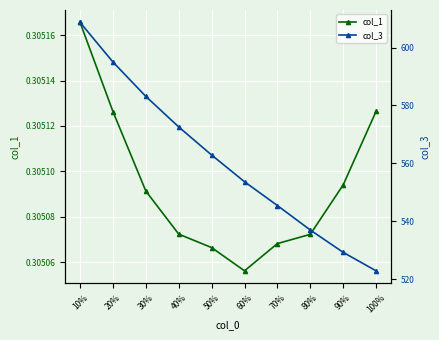

The col_3 series shows 529.2 at 90%. True or false?

True